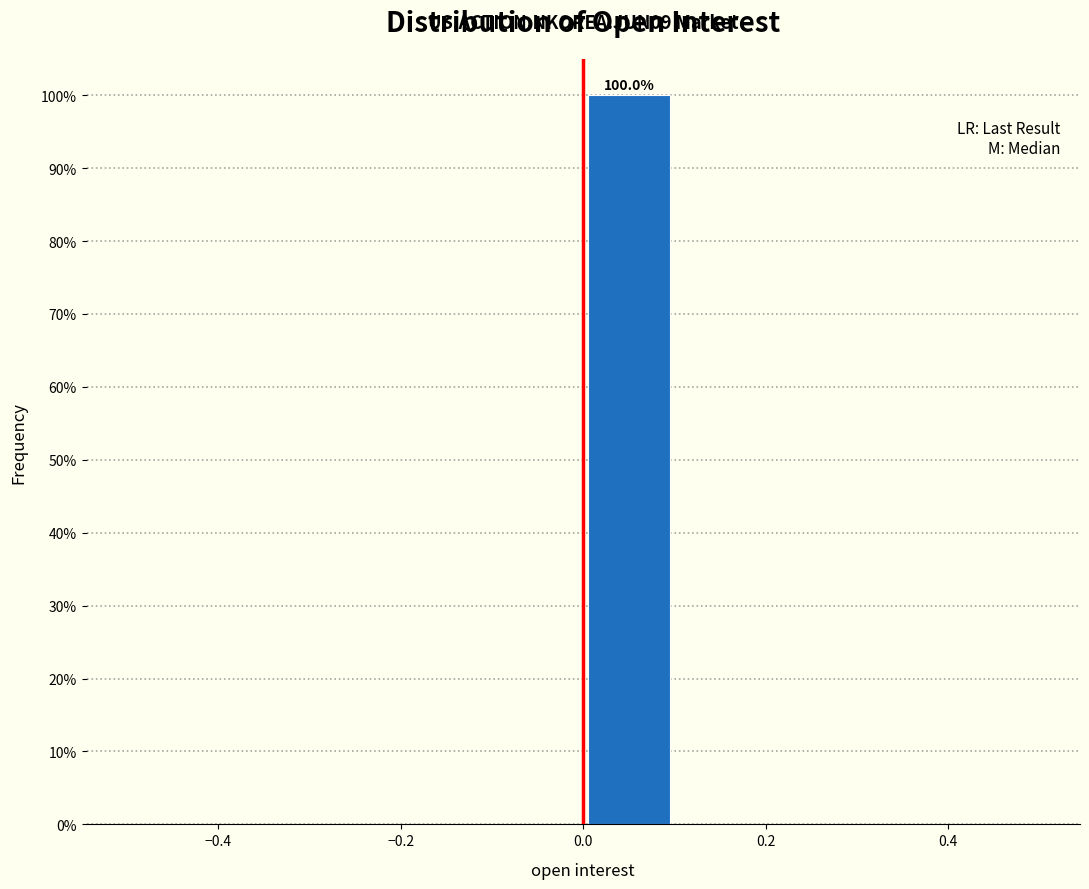

Over which range of the x-axis is the bar tallest?

0.0 to 0.1